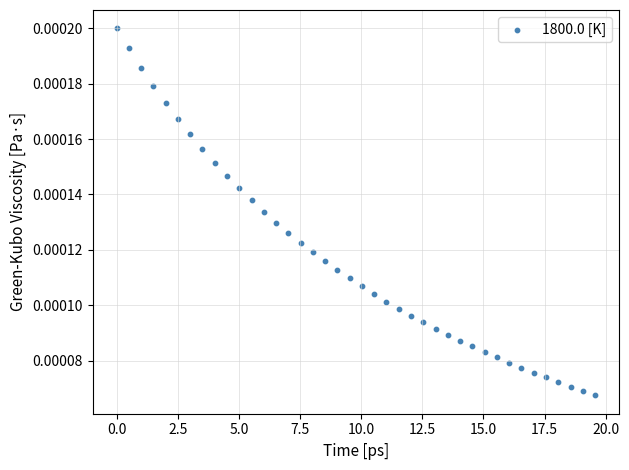

What is the range of X values (max minus min)?

19.6